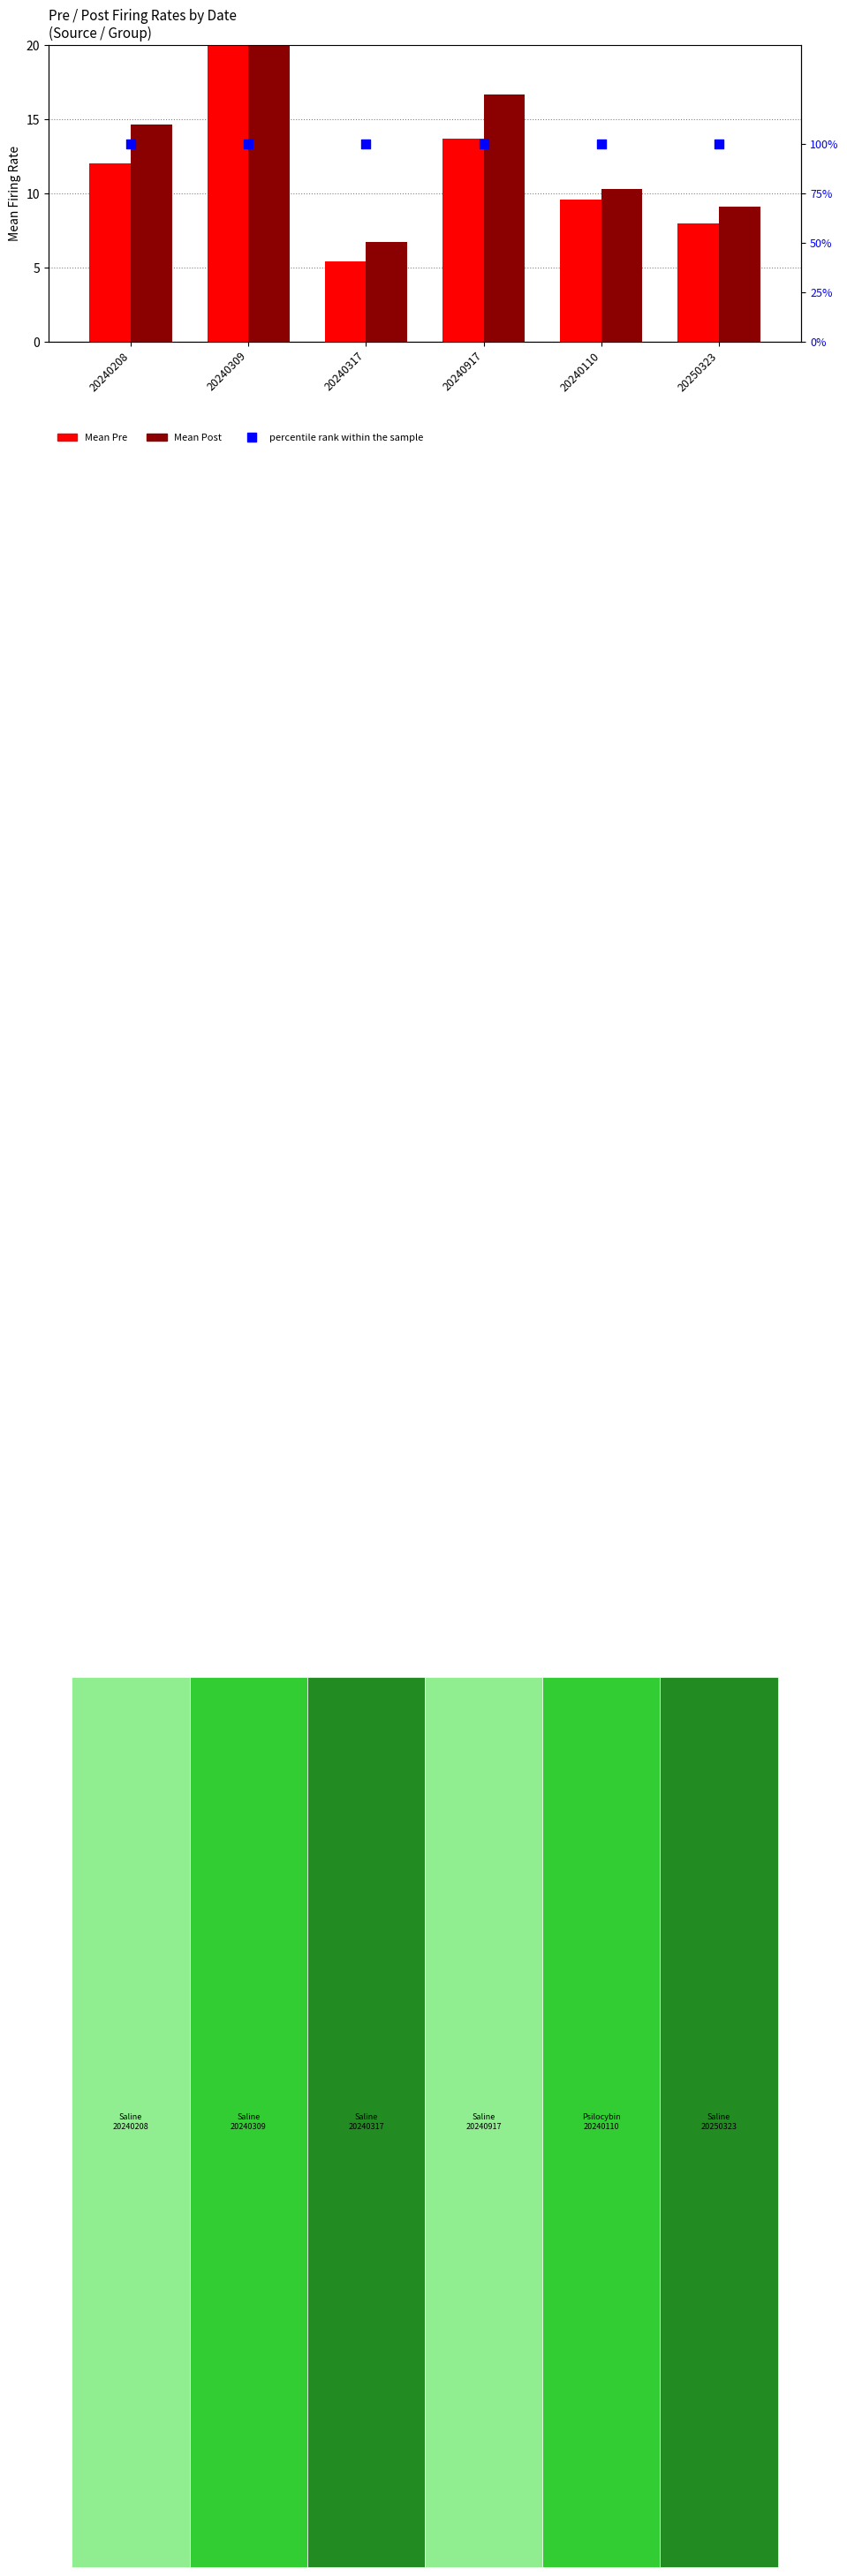

Which series has the largest Y range (max minus min)?

Mean Pre